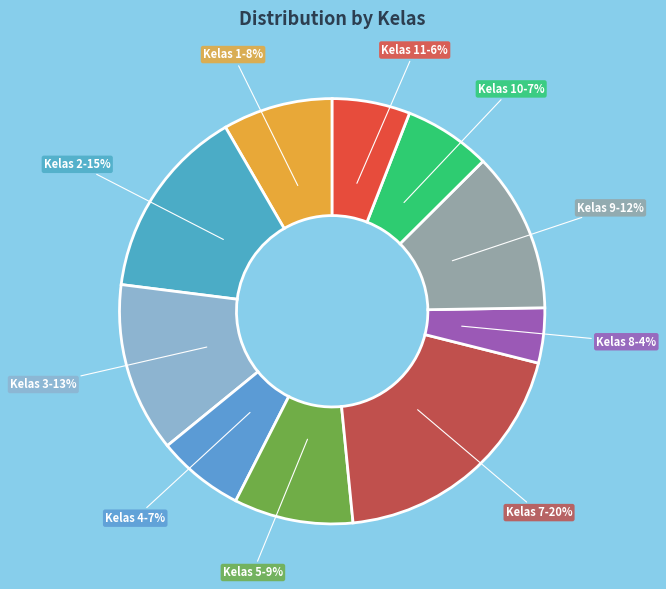

To the nearest percent, what portion does Kelas 7 represent?

20%